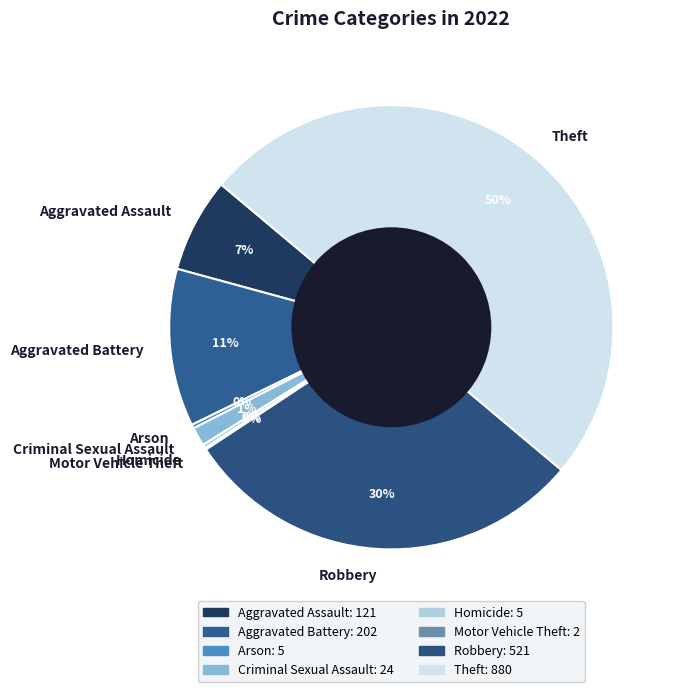

To the nearest percent, what is the combined percentage of Robbery and Aggravated Battery?

41%